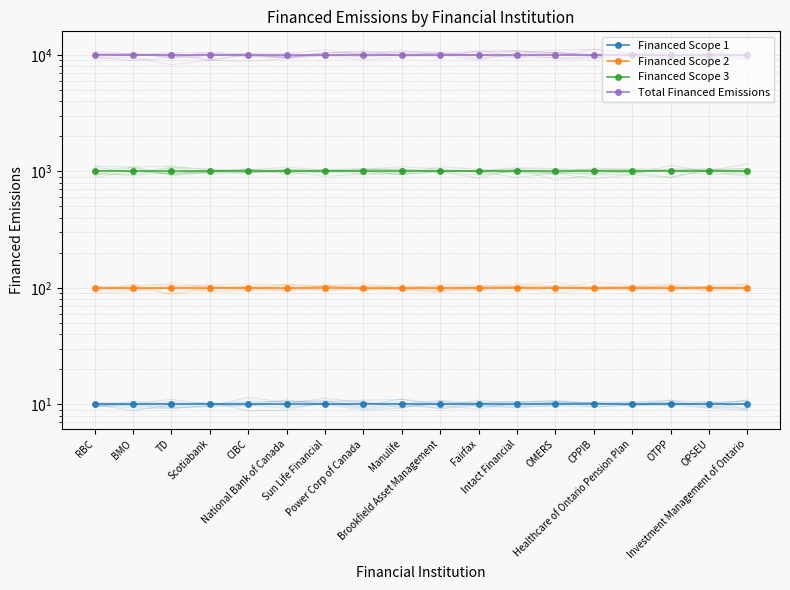

Reading left to right, what are all the values shown in this chart?

Financed Scope 1: RBC=10	BMO=10	TD=10	Scotiabank=10	CIBC=10	National Bank of Canada=10	Sun Life Financial=10	Power Corp of Canada=10	Manulife=10	Brookfield Asset Management=10	Fairfax=10	Intact Financial=10	OMERS=10	CPPIB=10	Healthcare of Ontario Pension Plan=10	OTPP=10	OPSEU=10	Investment Management of Ontario=10
Financed Scope 2: RBC=100	BMO=100	TD=100	Scotiabank=100	CIBC=100	National Bank of Canada=100	Sun Life Financial=100	Power Corp of Canada=100	Manulife=100	Brookfield Asset Management=100	Fairfax=100	Intact Financial=100	OMERS=100	CPPIB=100	Healthcare of Ontario Pension Plan=100	OTPP=100	OPSEU=100	Investment Management of Ontario=100
Financed Scope 3: RBC=1000	BMO=1000	TD=1000	Scotiabank=1000	CIBC=1000	National Bank of Canada=1000	Sun Life Financial=1000	Power Corp of Canada=1000	Manulife=1000	Brookfield Asset Management=1000	Fairfax=1000	Intact Financial=1000	OMERS=1000	CPPIB=1000	Healthcare of Ontario Pension Plan=1000	OTPP=1000	OPSEU=1000	Investment Management of Ontario=1000
Total Financed Emissions: RBC=10000	BMO=10000	TD=10000	Scotiabank=10000	CIBC=10000	National Bank of Canada=10000	Sun Life Financial=10000	Power Corp of Canada=10000	Manulife=10000	Brookfield Asset Management=10000	Fairfax=10000	Intact Financial=10000	OMERS=10000	CPPIB=10000	Healthcare of Ontario Pension Plan=10000	OTPP=10000	OPSEU=10000	Investment Management of Ontario=10000